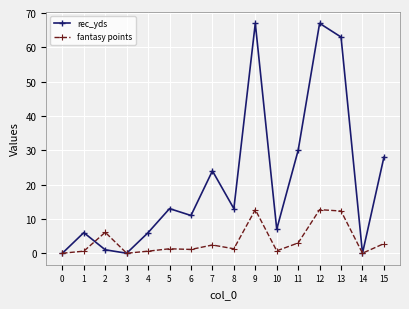

At which label is rec_yds closest to 33?

11